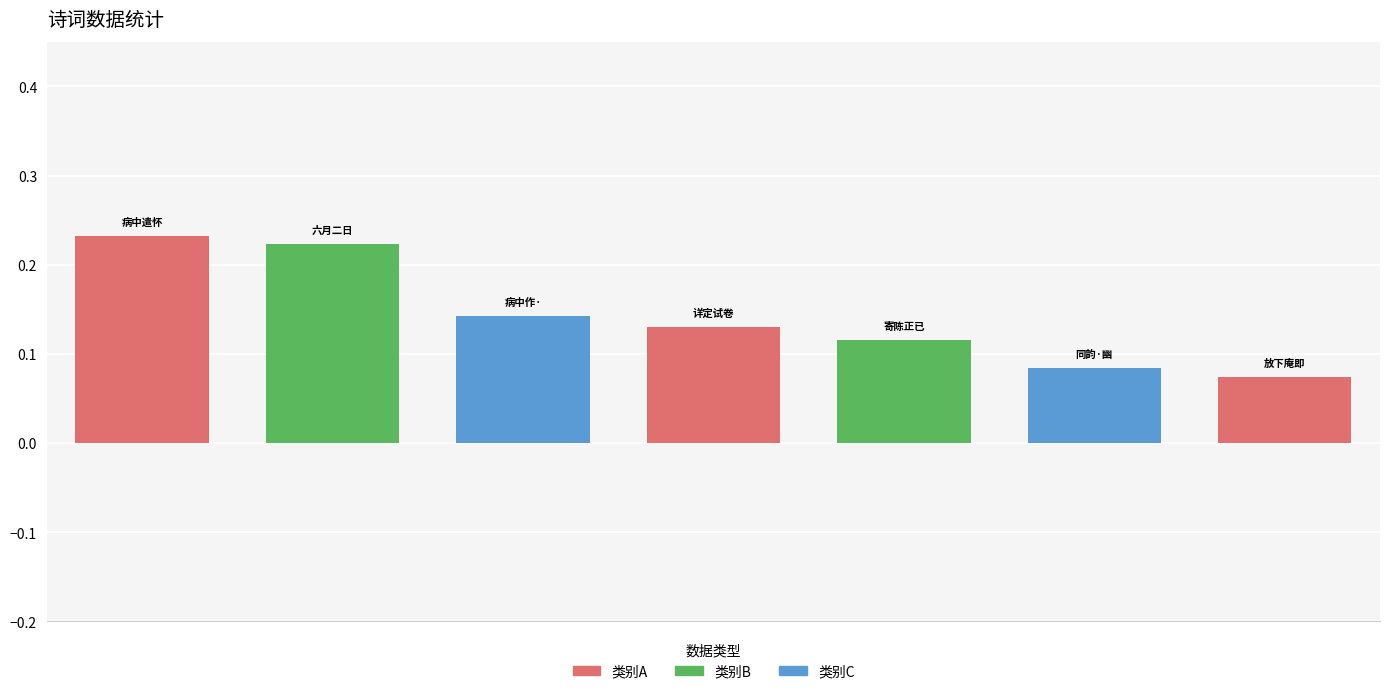

What is the sum of all values?

1.0